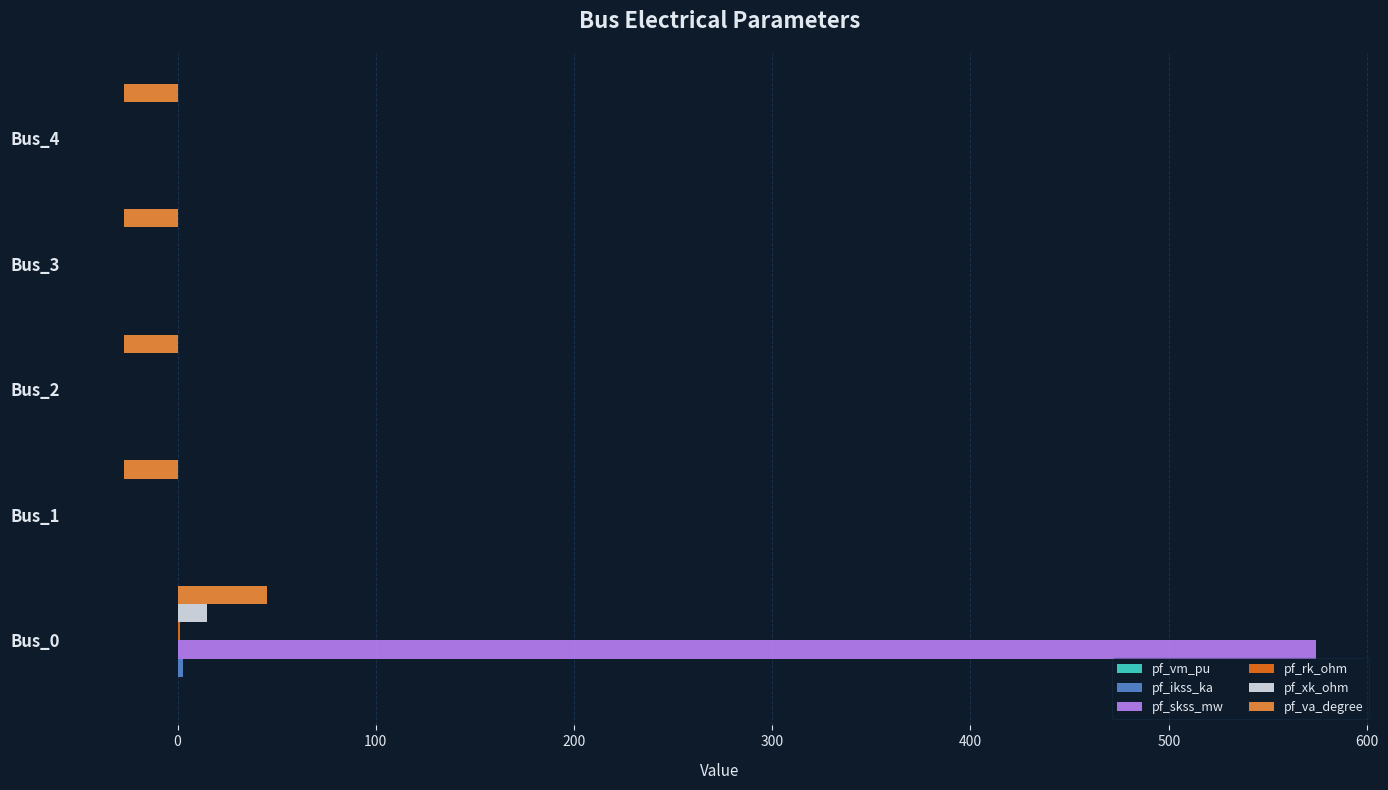

At which label does pf_va_degree reach its peak?

Bus_0